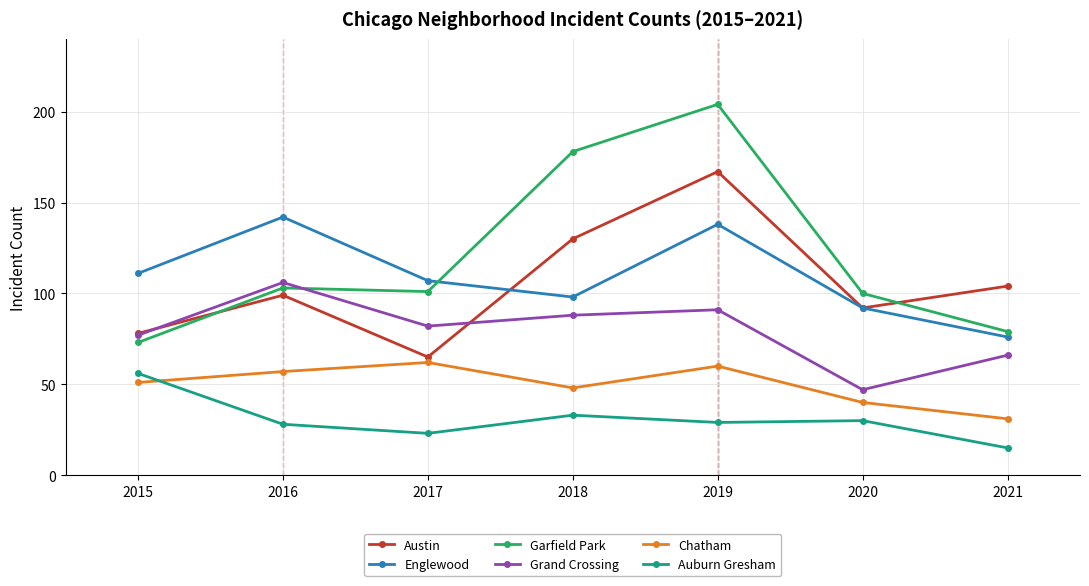

How many distinct data groups are displayed?

6